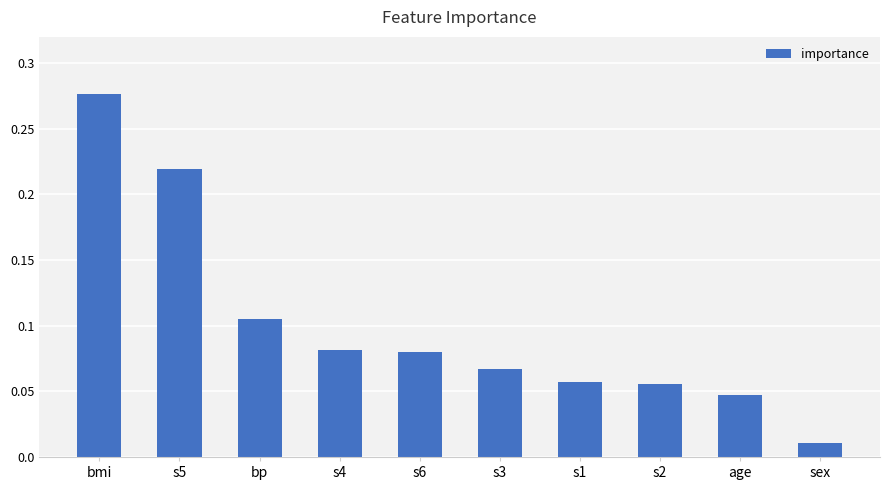

What is the change in value from bmi to age?

-0.2